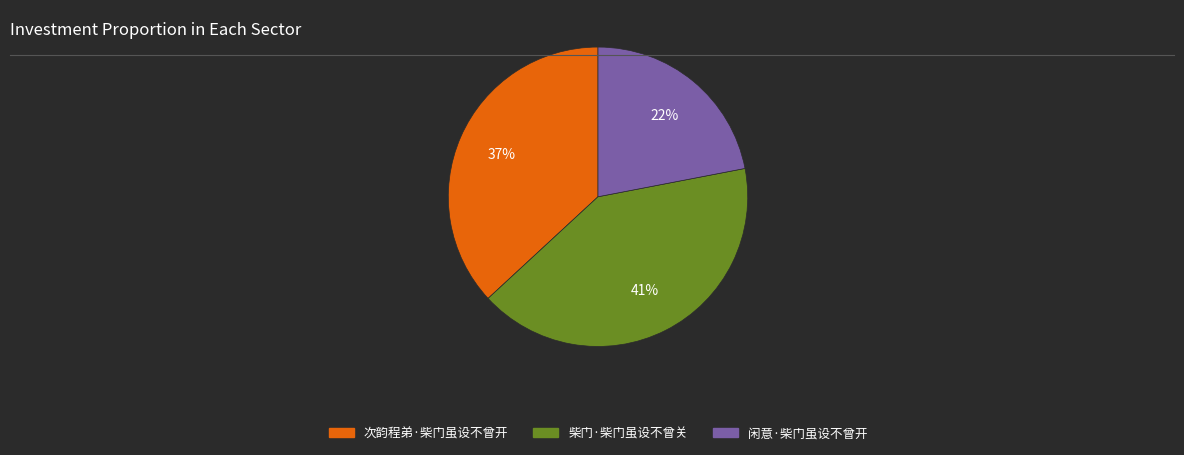

Count the number of slices in the pie.

3